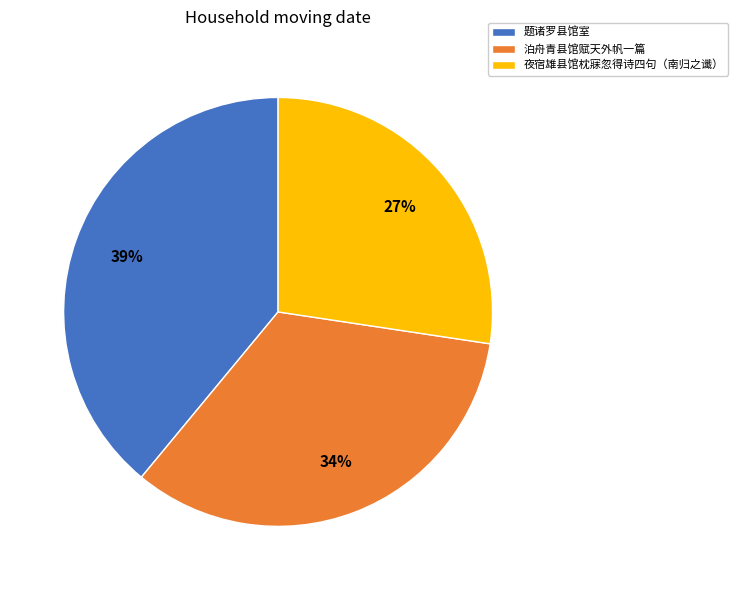

Is there a majority slice in this chart?

No